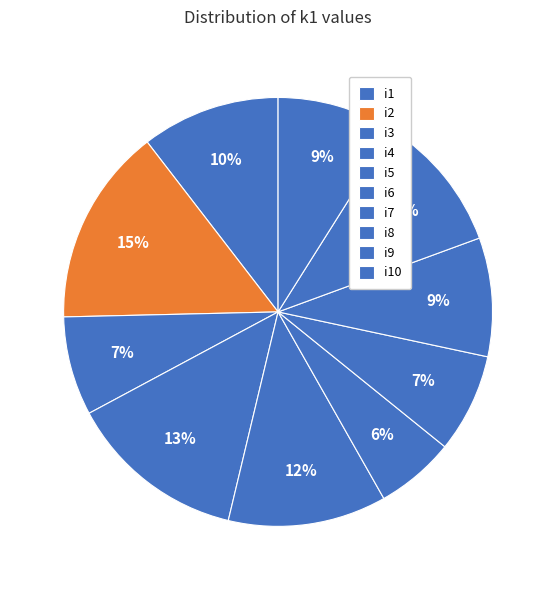

Is i8 the majority of the pie?

No